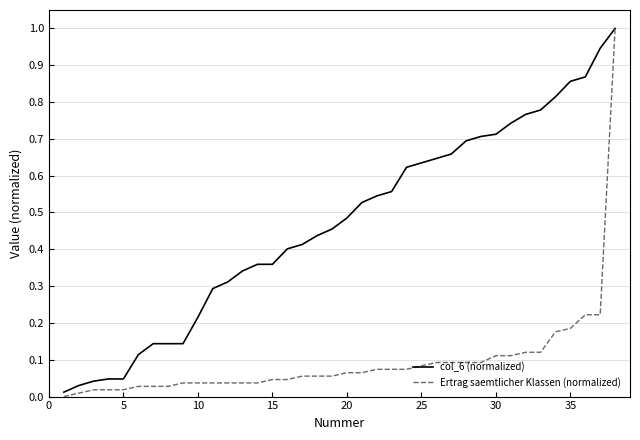

What is the highest value of the col_6 (normalized) series?

1.0